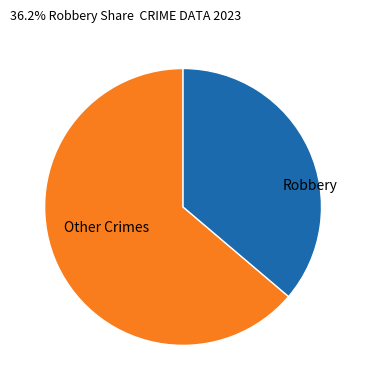

Do Other Crimes and Robbery together represent more than half of the pie?

Yes